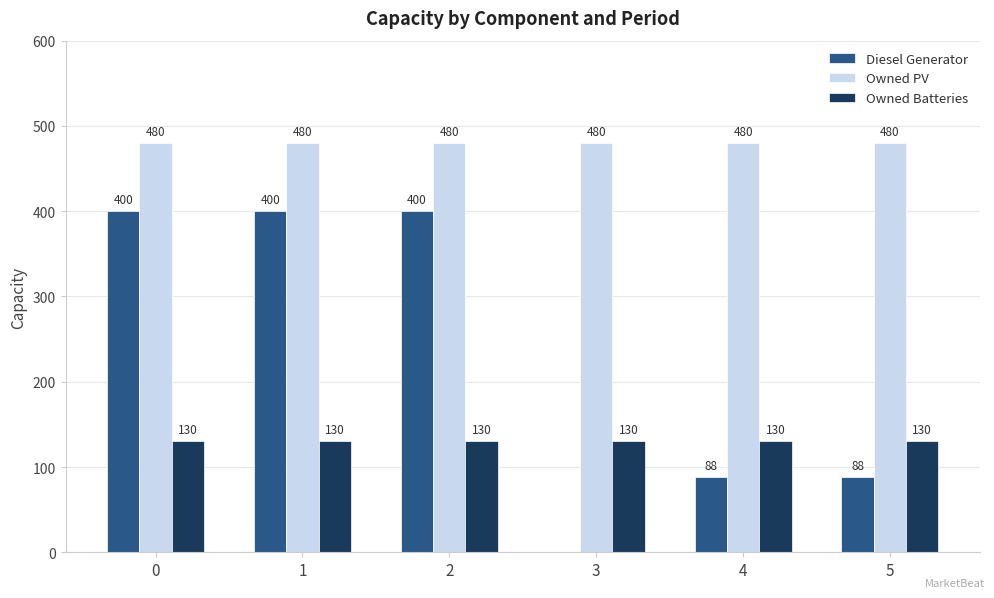

Read the Diesel Generator value at 4, to the nearest 5.

90